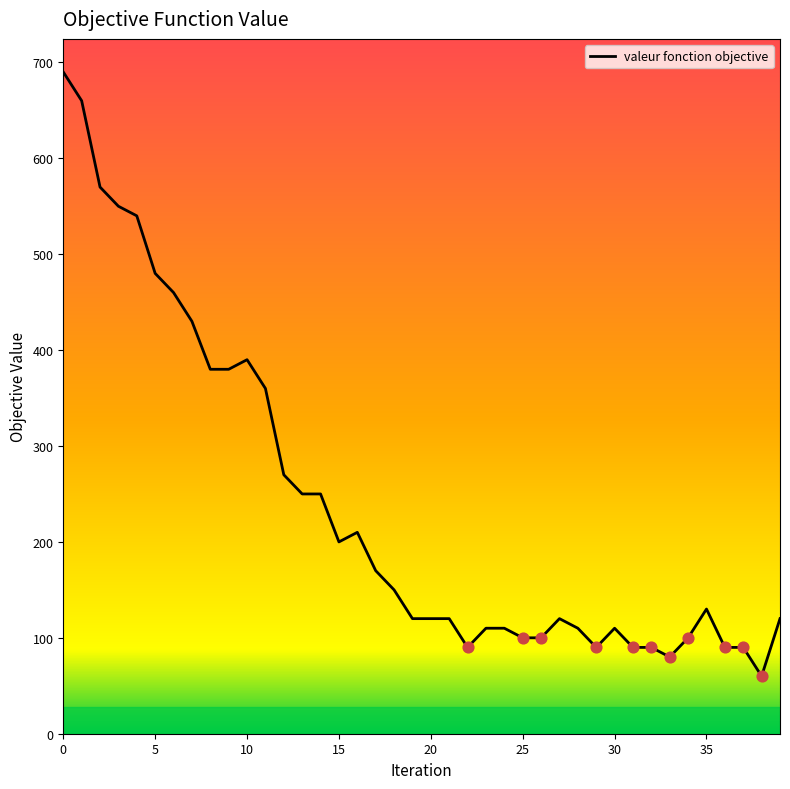

What is the minimum value shown in the chart?

60